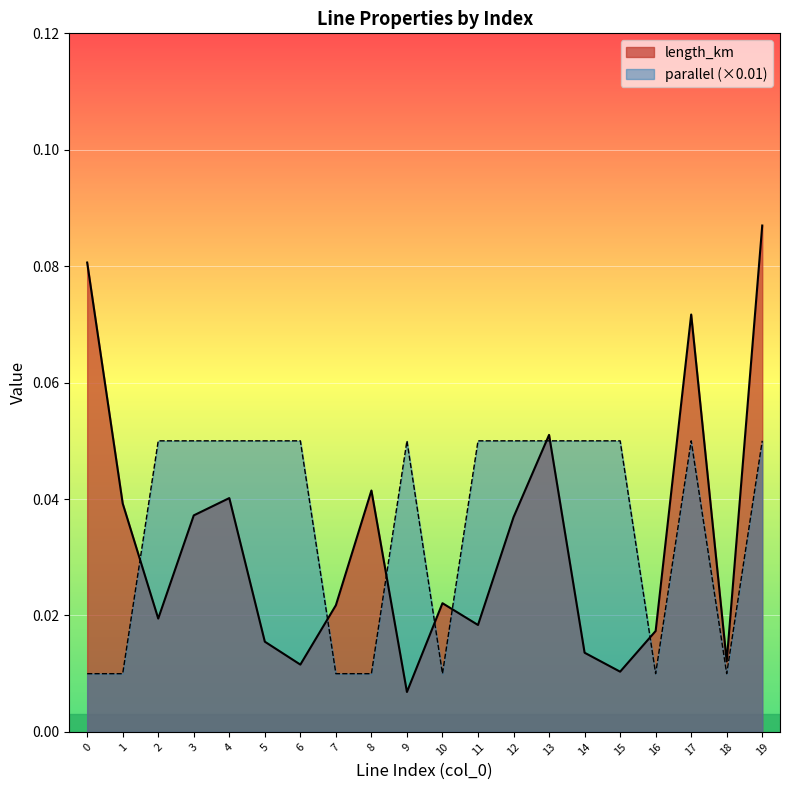

At which category is the sum across all series the highest?

19